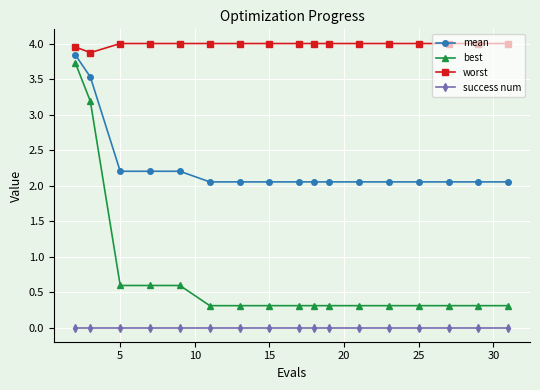

At how many categories does at least one series exceed 2?

17